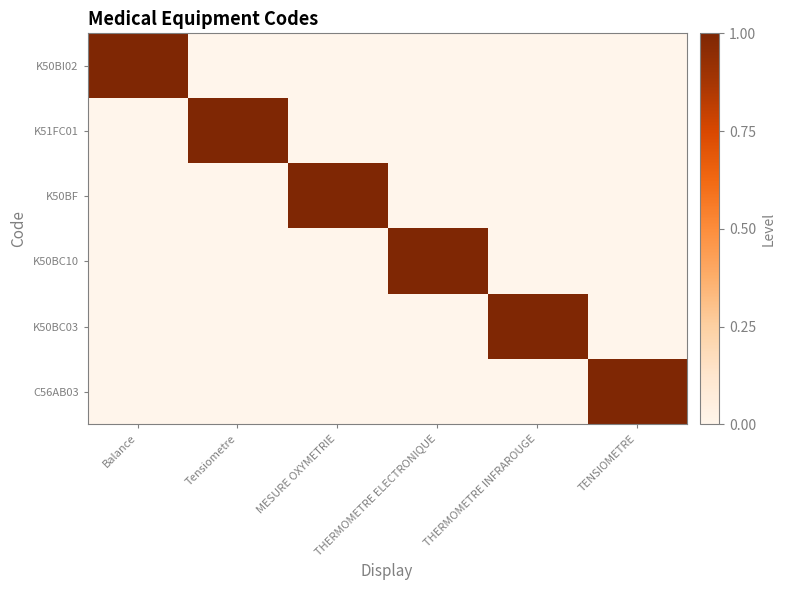

At which category does the chart reach its peak across all series?

Balance